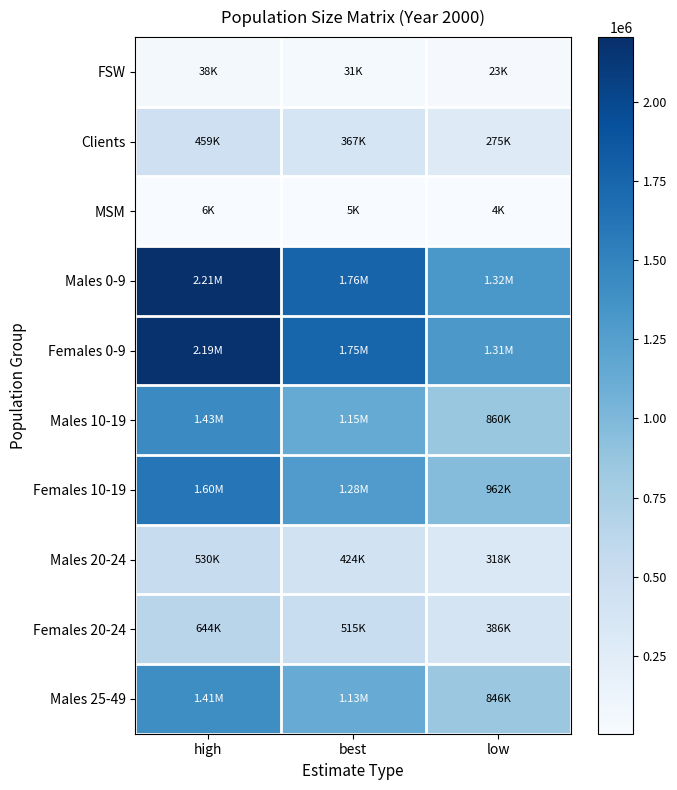

At which category is the sum across all series the highest?

high